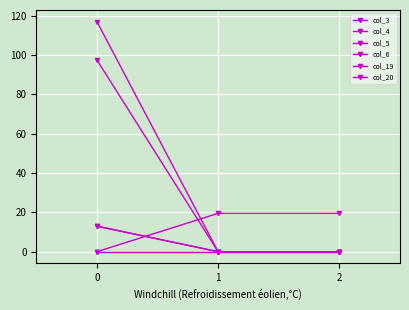

Is the value of col_3 at 2 greater than the value of col_5 at 1?

No